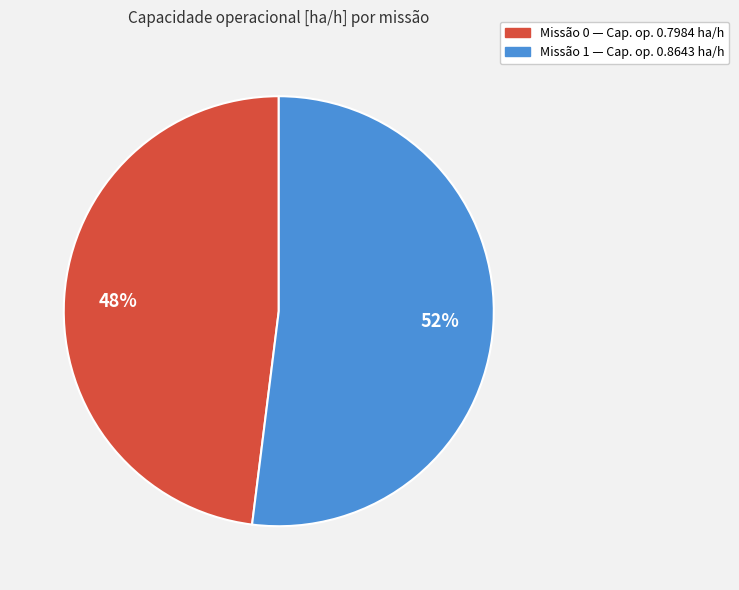

Rank the categories by value from lowest to highest.

Missão 0 — Cap. op. 0.7984 ha/h, Missão 1 — Cap. op. 0.8643 ha/h